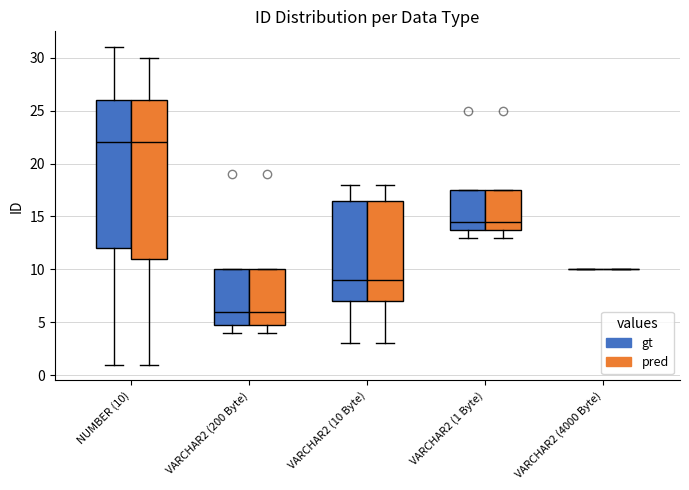

Reading left to right, transcribe this box plot: for each box, give where its median line is, the range the box spans, and where its two whiskers end, as read against the y-axis. The values are not printed on the chart, so give them approximately, as read against the axis.

NUMBER (10) (gt): median 22.0, box 12.0 to 26.0, whiskers 1.0 to 31.0
NUMBER (10) (pred): median 22.0, box 11.0 to 26.0, whiskers 1.0 to 30.0
VARCHAR2 (200 Byte) (gt): median 6.0, box 5.0 to 10.0, whiskers 4.0 to 10.0
VARCHAR2 (200 Byte) (pred): median 6.0, box 5.0 to 10.0, whiskers 4.0 to 10.0
VARCHAR2 (10 Byte) (gt): median 9.0, box 7.0 to 16.5, whiskers 3.0 to 18.0
VARCHAR2 (10 Byte) (pred): median 9.0, box 7.0 to 16.5, whiskers 3.0 to 18.0
VARCHAR2 (1 Byte) (gt): median 14.5, box 14.0 to 17.5, whiskers 13.0 to 17.5
VARCHAR2 (1 Byte) (pred): median 14.5, box 14.0 to 17.5, whiskers 13.0 to 17.5
VARCHAR2 (4000 Byte) (gt): box collapsed to a line at 10.0, whiskers 10.0 to 10.0
VARCHAR2 (4000 Byte) (pred): box collapsed to a line at 10.0, whiskers 10.0 to 10.0